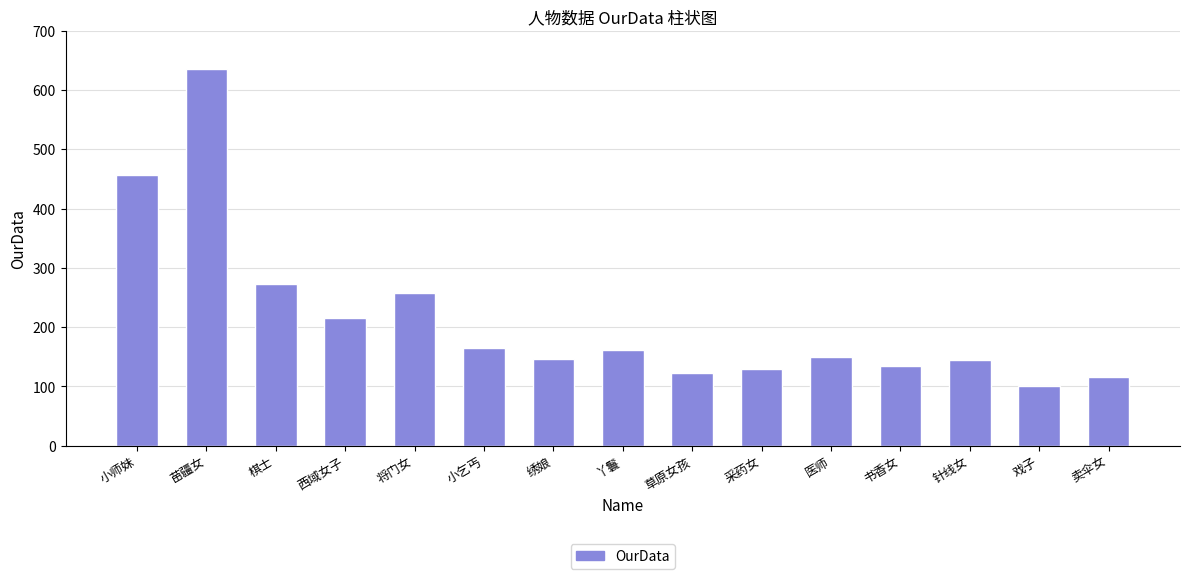

What is the difference between the second highest and second lowest values?

340